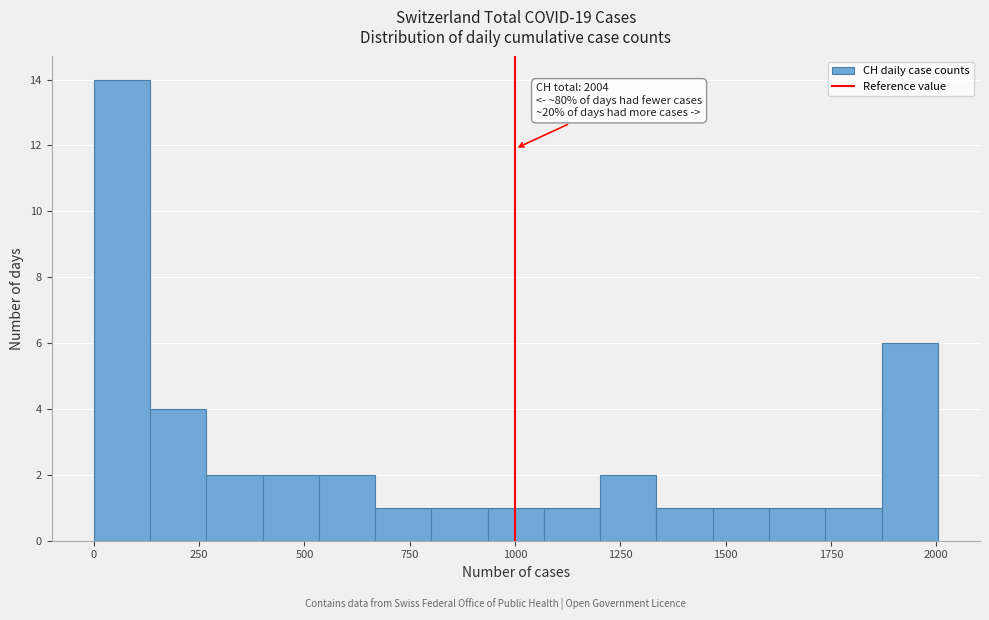

Around what value on the x-axis is the tallest bar? Give the approximate position of its centre, as read against the axis.

50